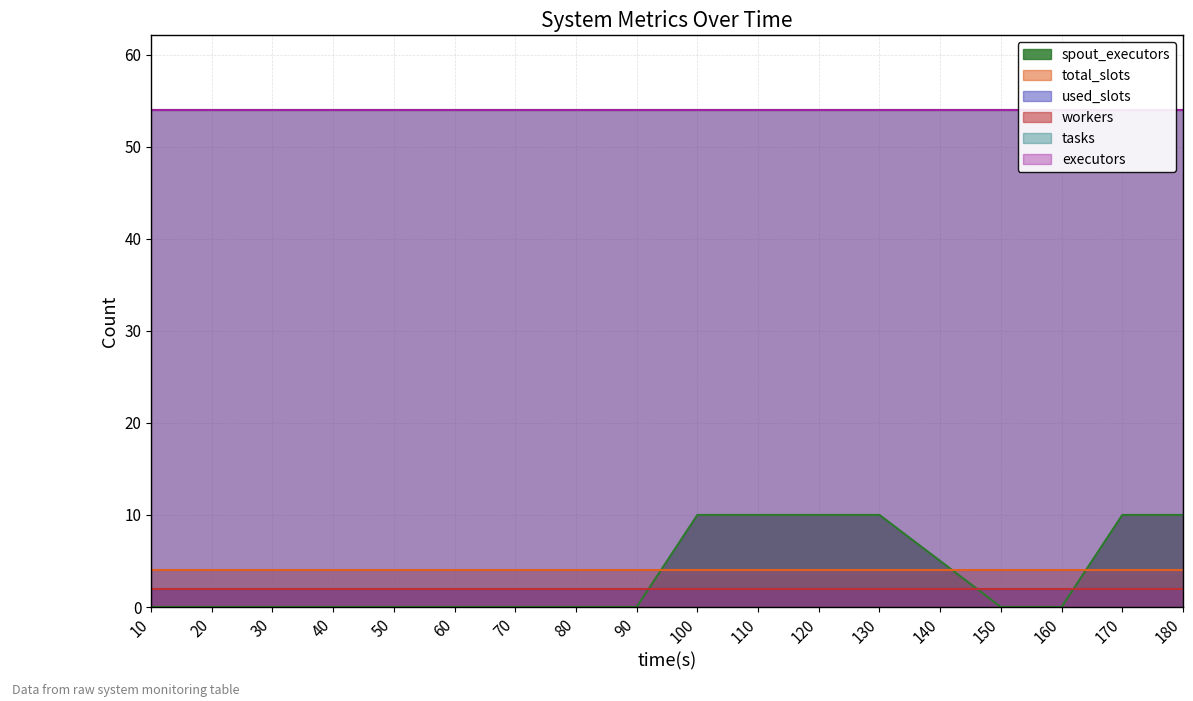

What is the value of the executors point at the 9th from the left?

54